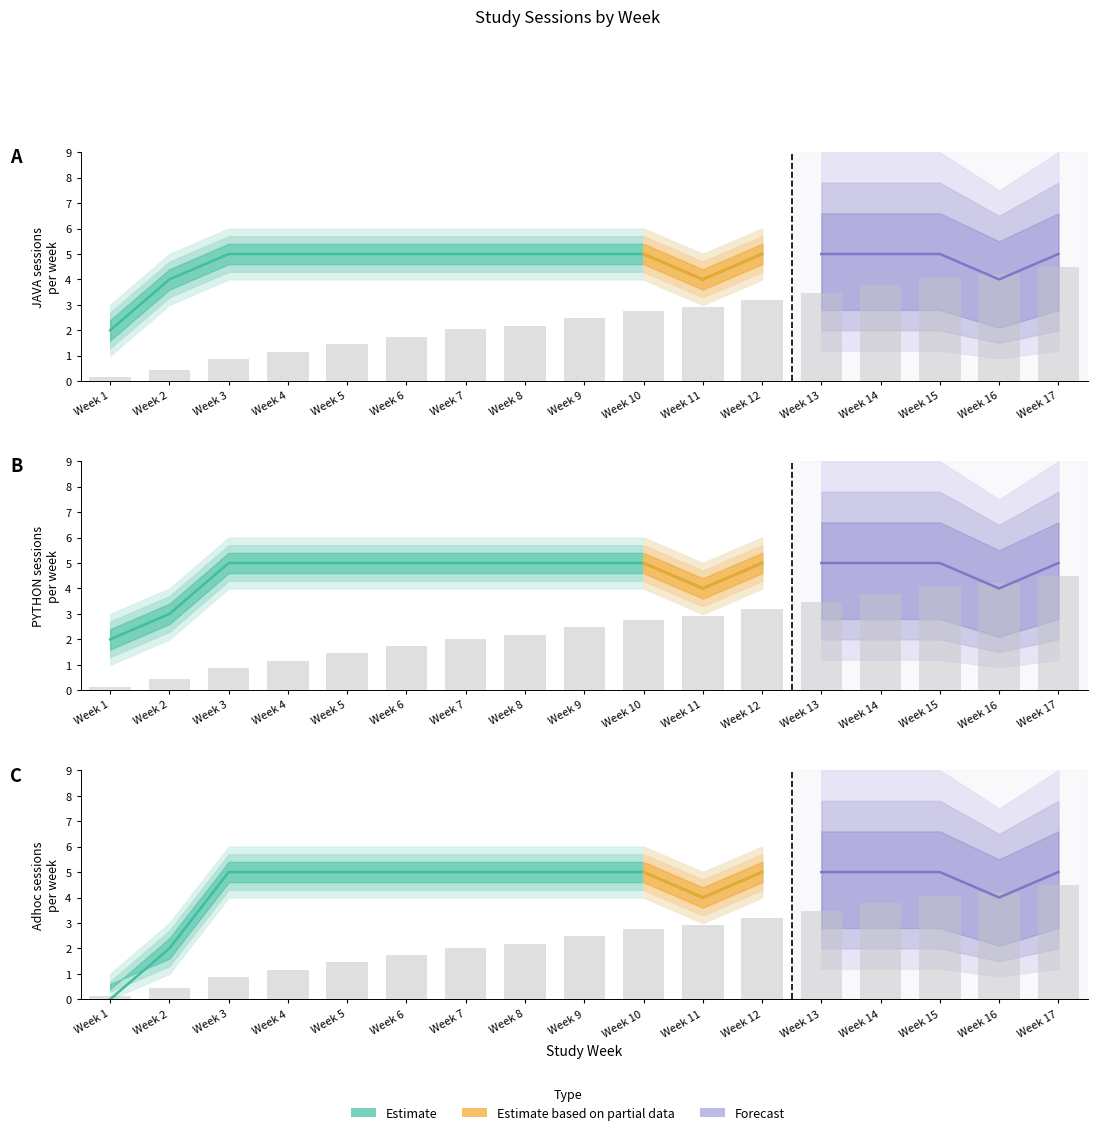

What value does the JAVA Sessions series have at Week 3?

5